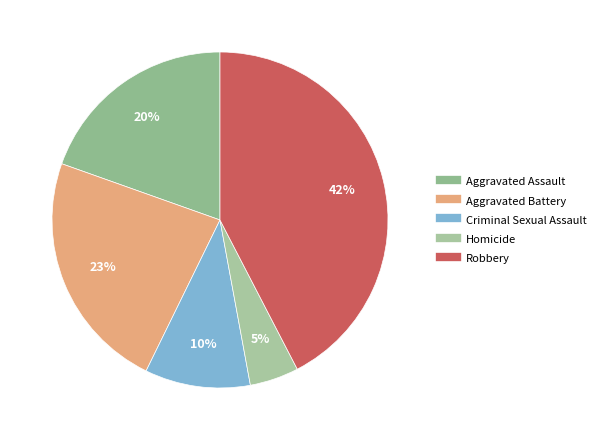

The Aggravated Assault slice represents 30% of the pie. True or false?

False